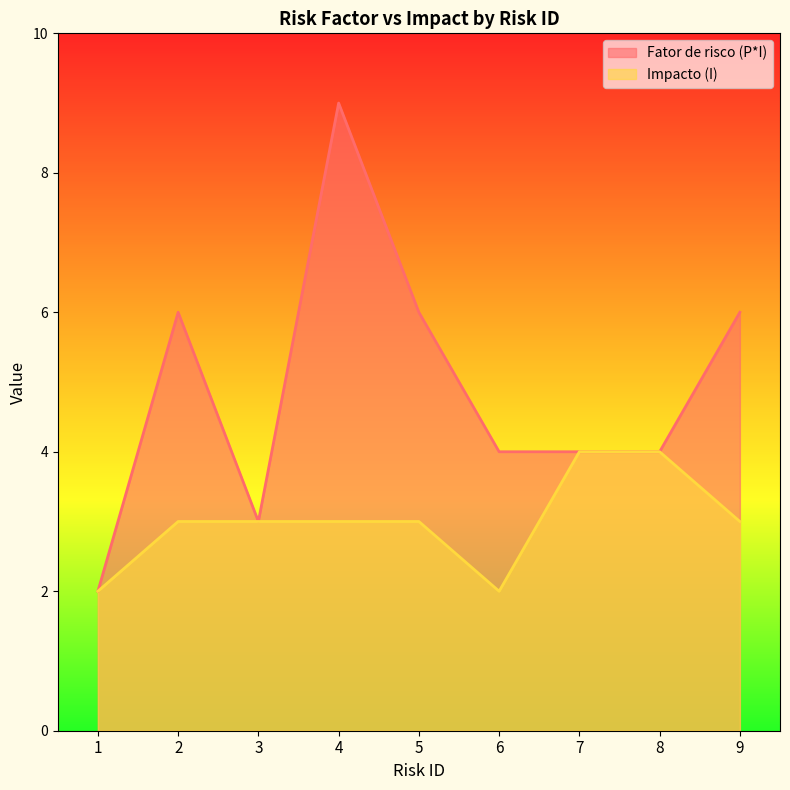

Which category has the lowest value across all series?

1